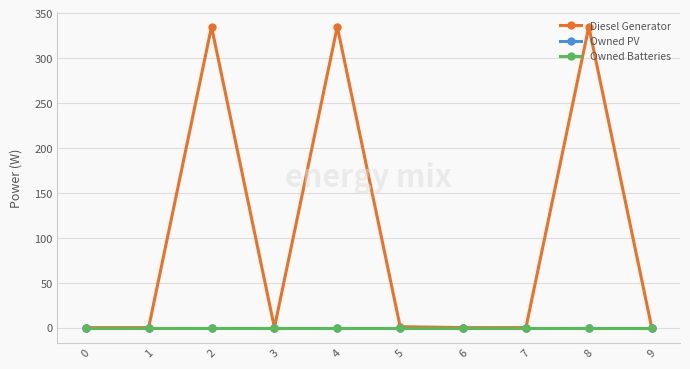

Reading left to right, extract all data points from this chart.

Diesel Generator: 0=0	1=0	2=335	3=0	4=335	5=1	6=0	7=0	8=335	9=0
Owned PV: 0=0	1=0	2=0	3=0	4=0	5=0	6=0	7=0	8=0	9=0
Owned Batteries: 0=0	1=0	2=0	3=0	4=0	5=0	6=0	7=0	8=0	9=0